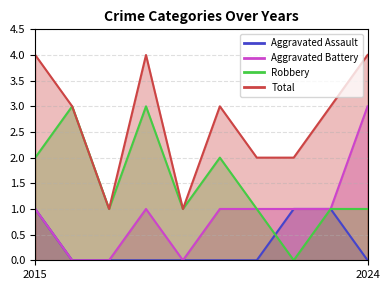

Which category has the lowest value in the Aggravated Battery series?

2016